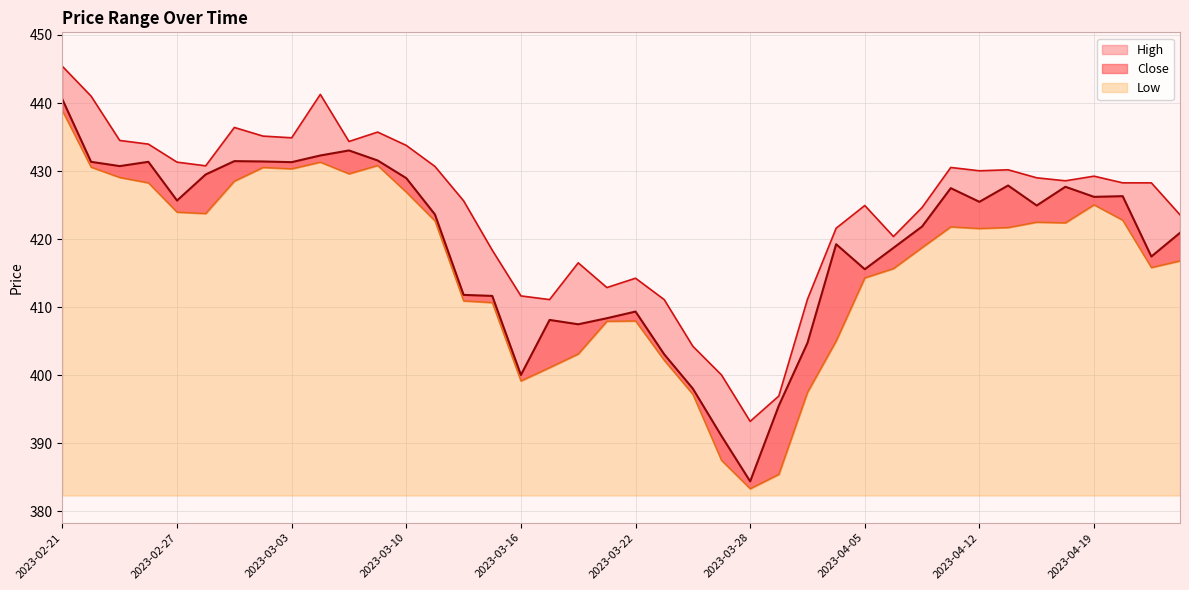

At which category does Close reach its first local valley?

2023-02-23